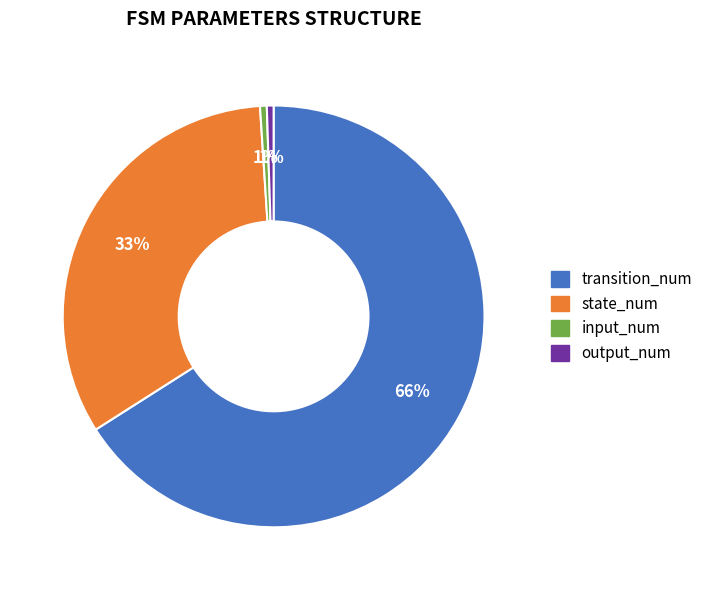

Count the number of slices in the pie.

4